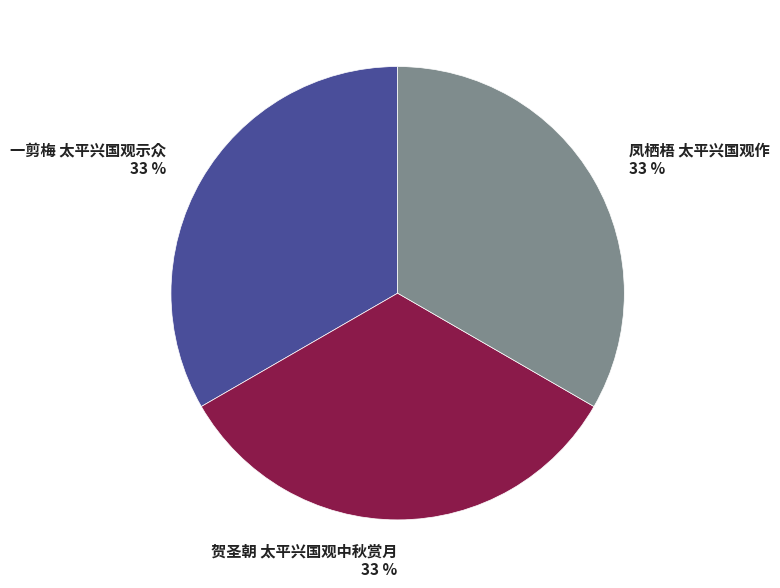

To the nearest percent, what is the combined percentage of 凤栖梧 太平兴国观作 and 贺圣朝 太平兴国观中秋赏月?

67%